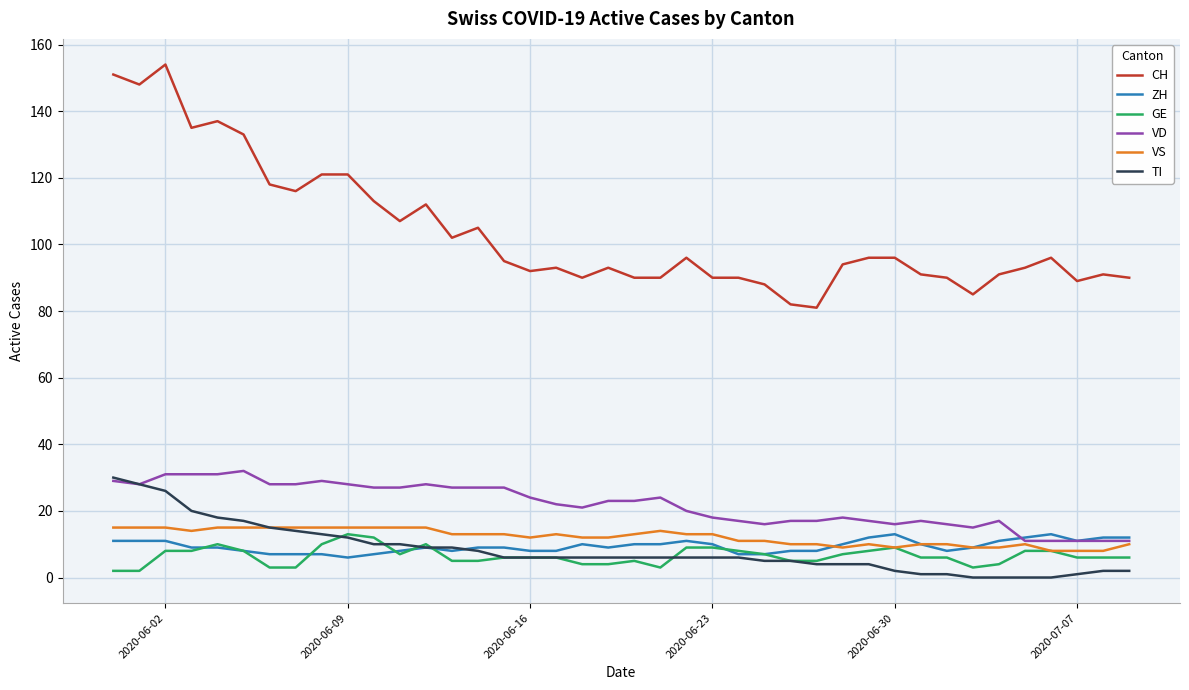

Which series has the widest spread of values?

CH